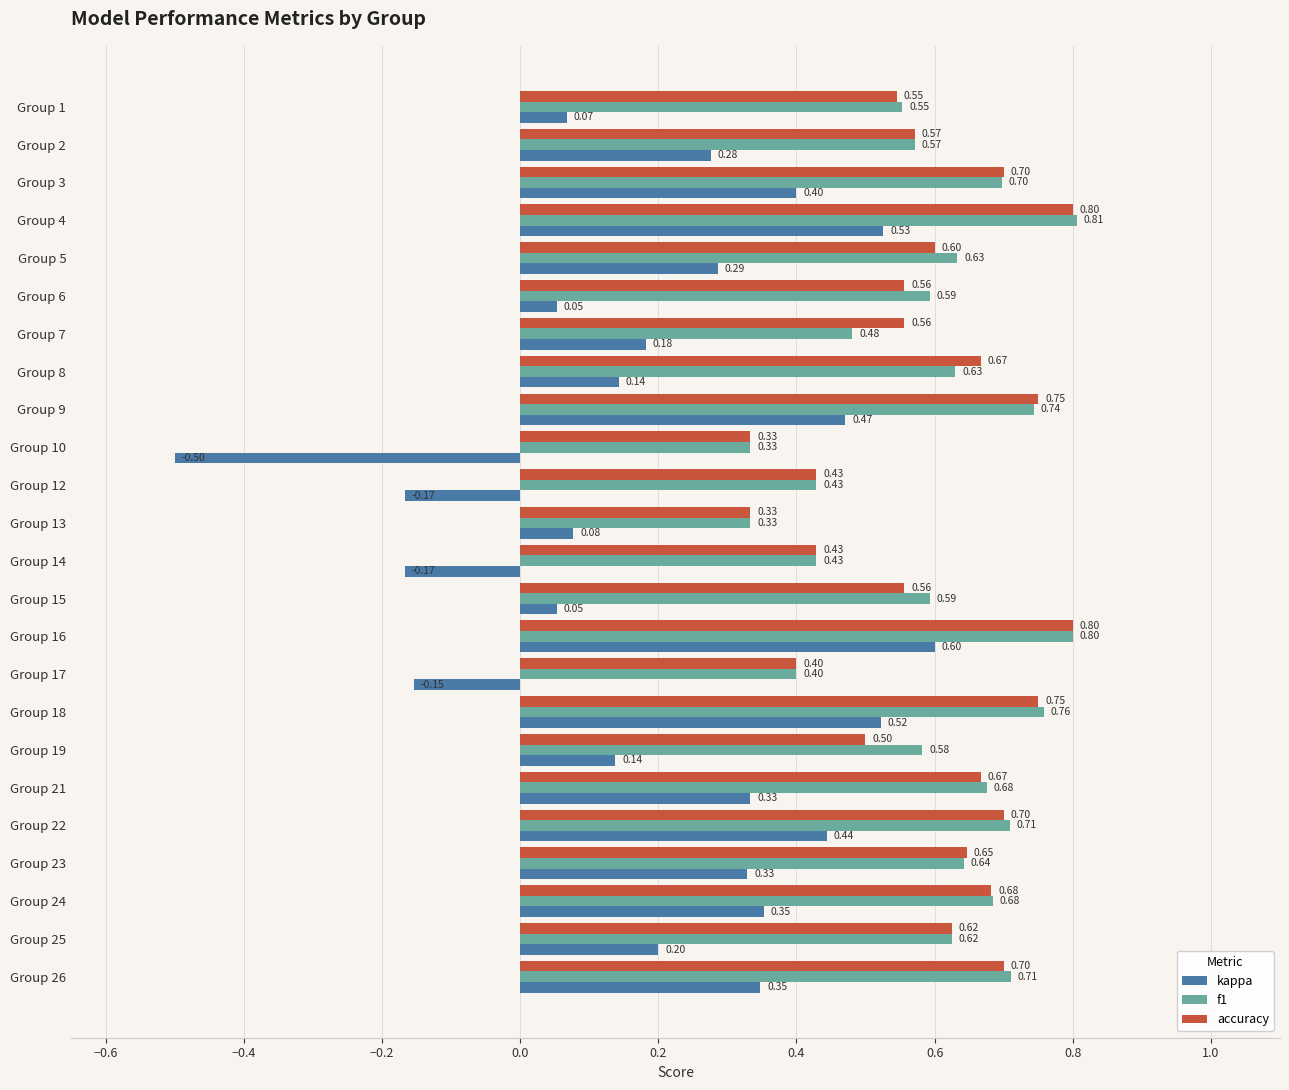

Which series has the largest total across all categories?

f1